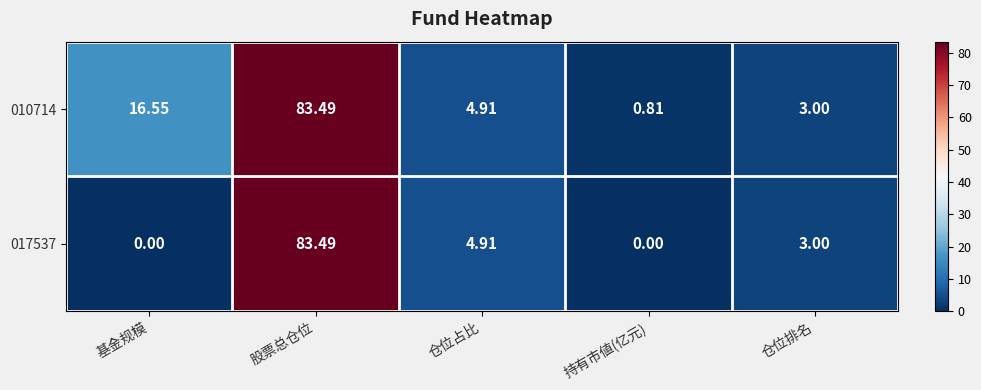

Which label corresponds to the largest value in the chart?

股票总仓位